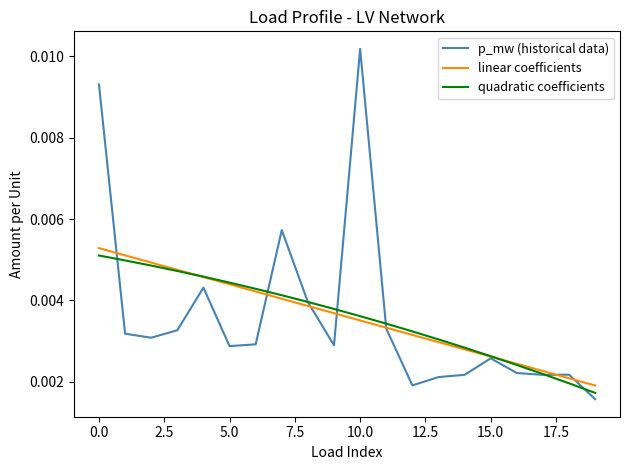

Which series has the widest spread of values?

p_mw (historical data)